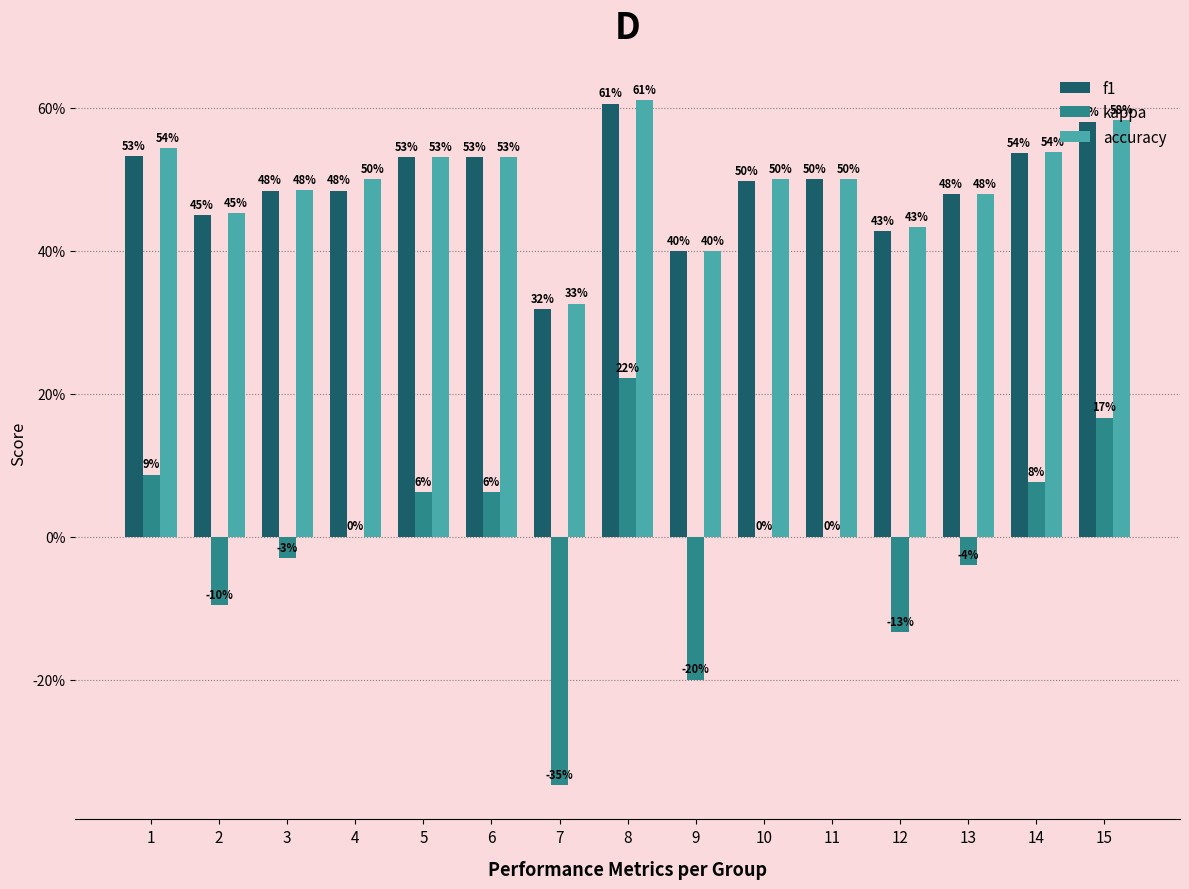

Between 14 and 13, which is larger?

14